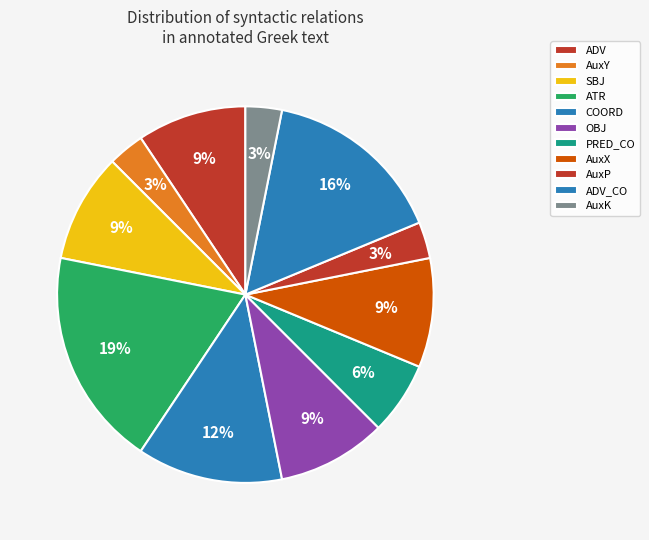

To the nearest percent, what percentage of the pie is ATR?

19%